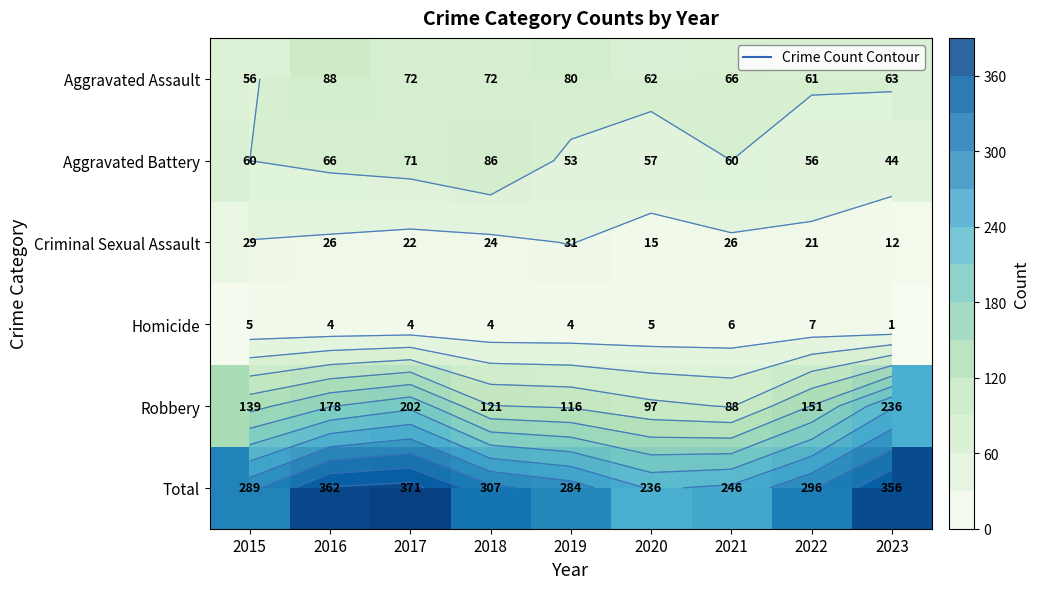

Is it true that Criminal Sexual Assault equals 21 at 2022?

True